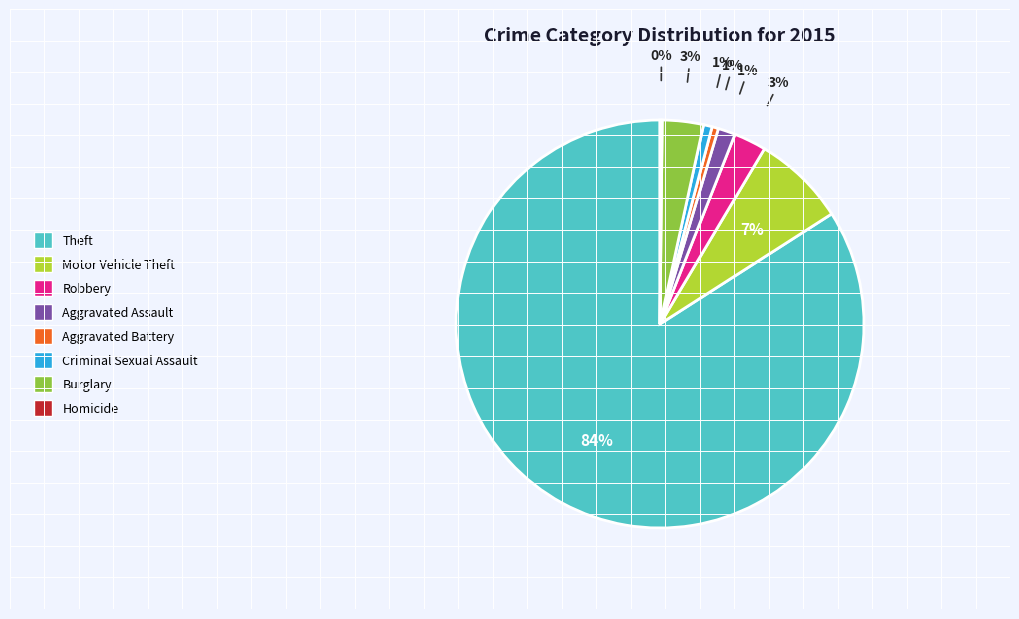

Does any single category account for the majority?

Yes